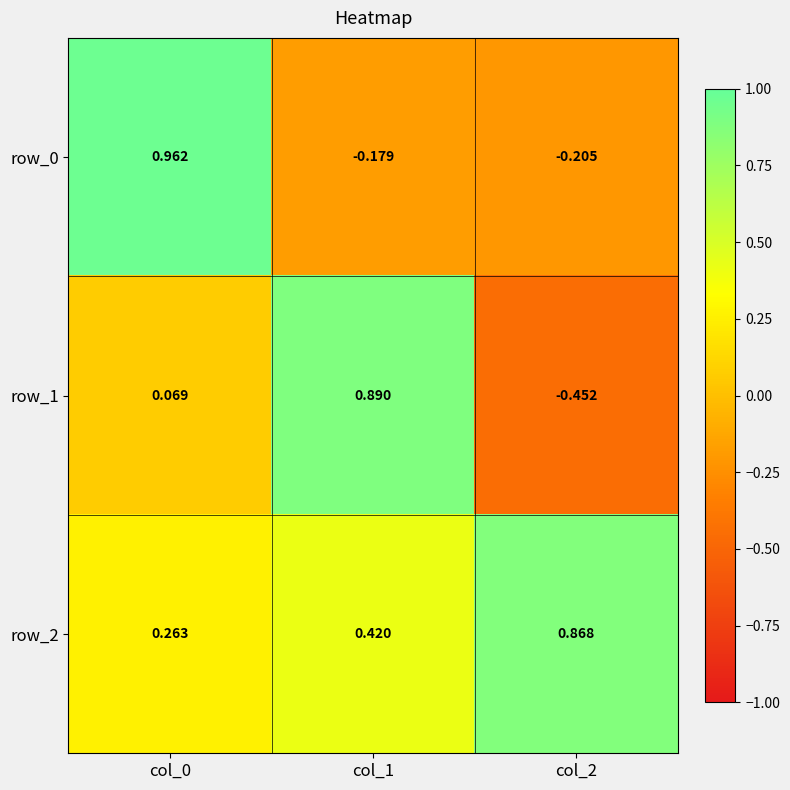

Where does the row_1 series first go above 0?

col_0